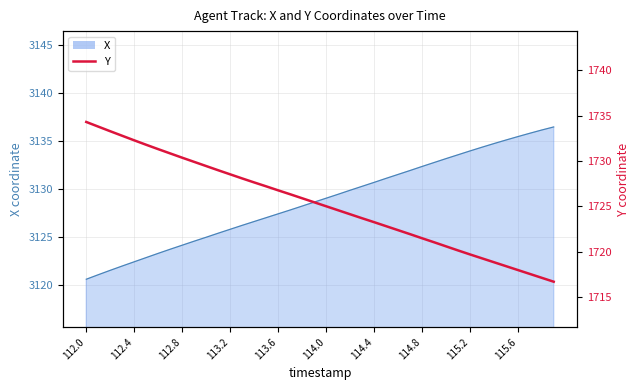

Is it true that the value at 23 is 2541.9?

False